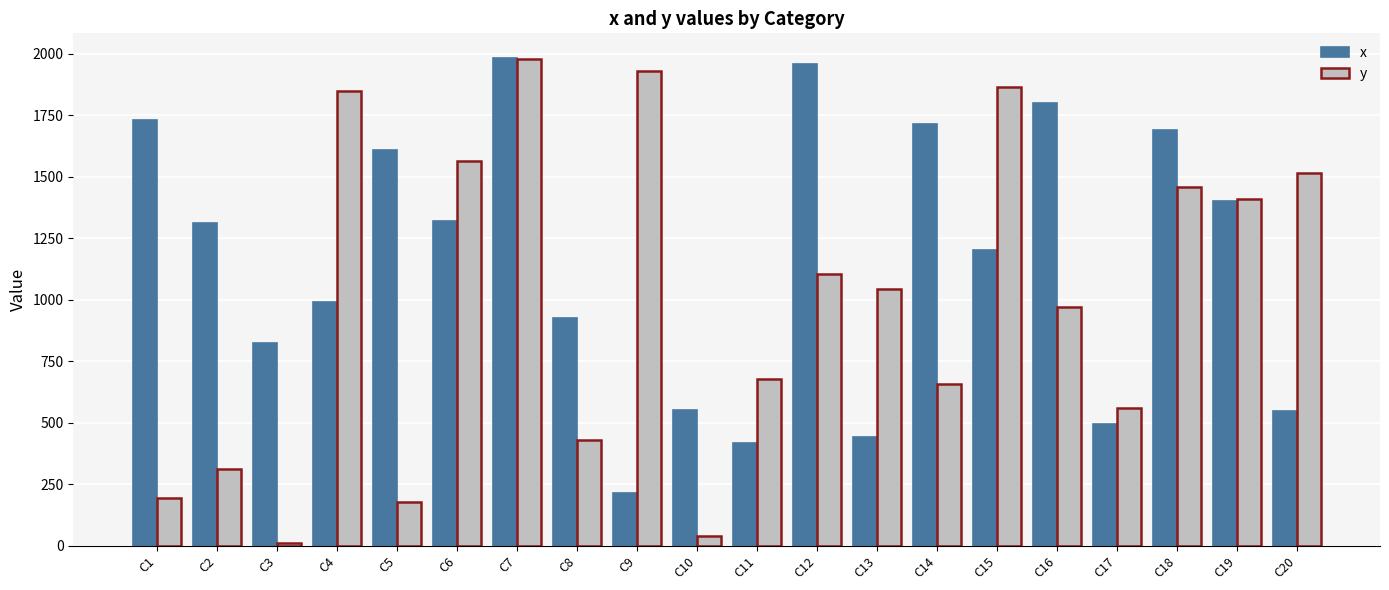

Which label corresponds to the largest value in the chart?

C7